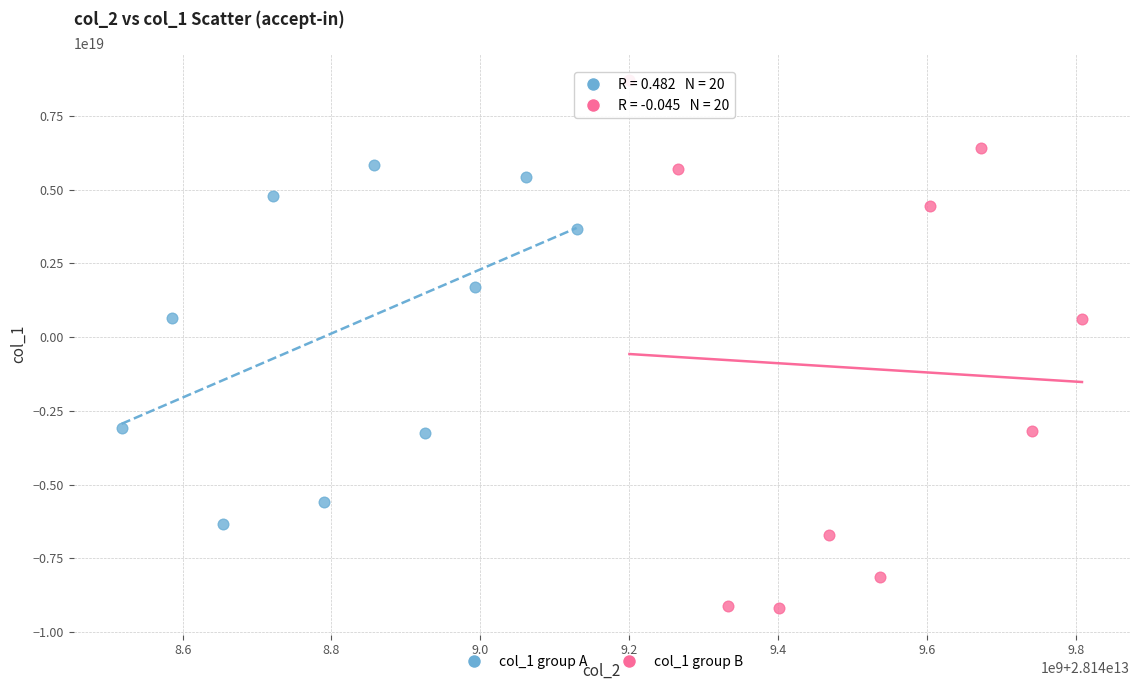

Which series contains the lowest Y value?

col_1 group B